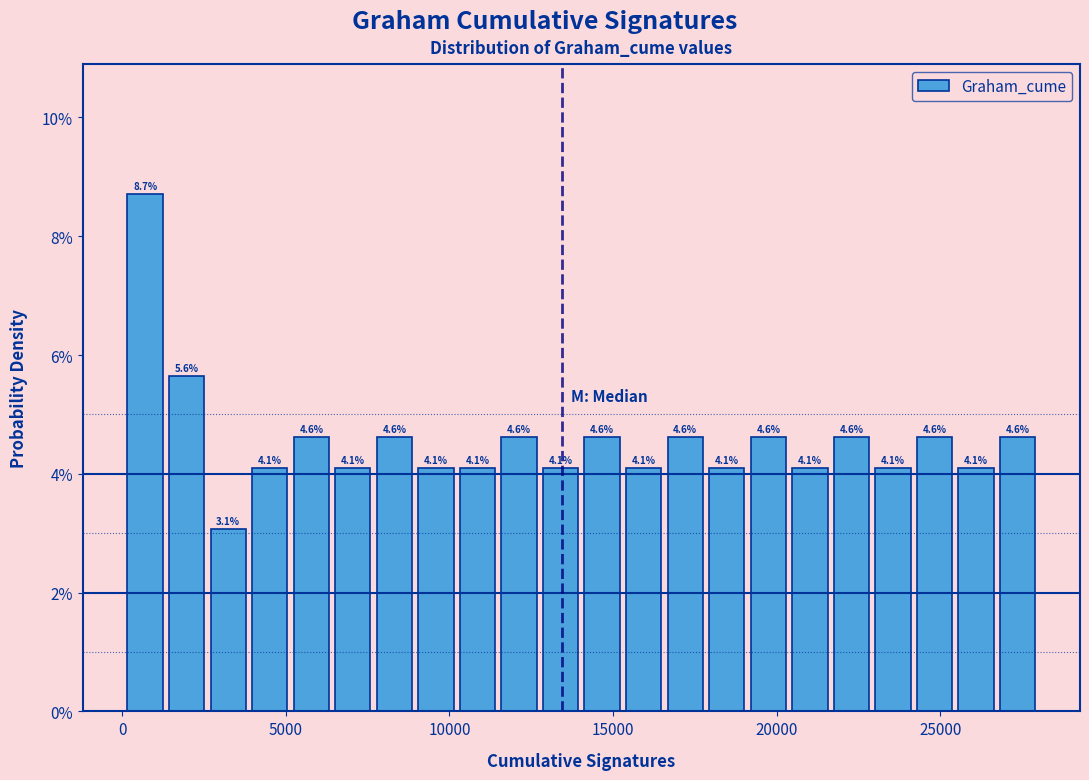

Around what value on the x-axis is the tallest bar? Give the approximate position of its centre, as read against the axis.

500